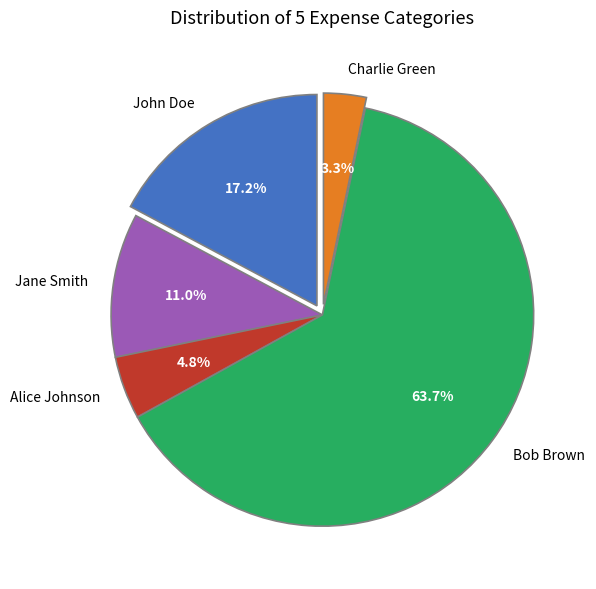

Does any single category account for the majority?

Yes